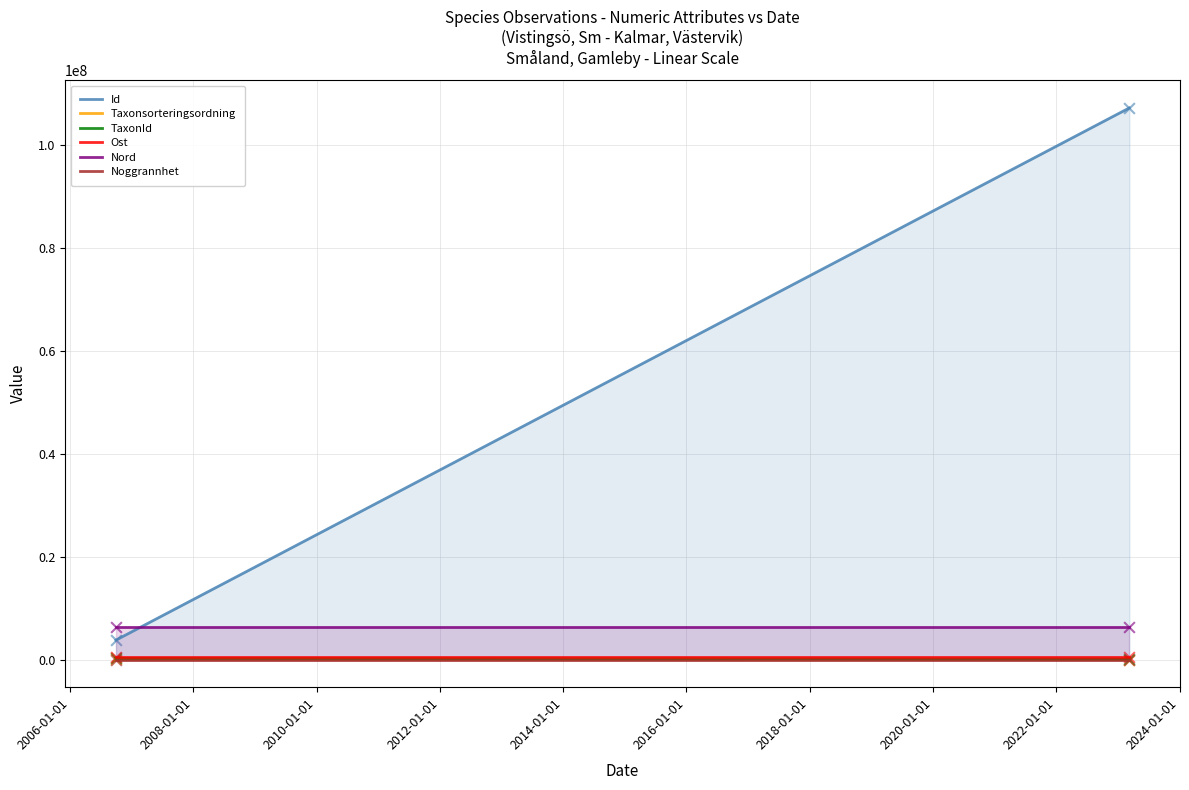

What is the total value across all series at 2023-03-09?

114419152.2